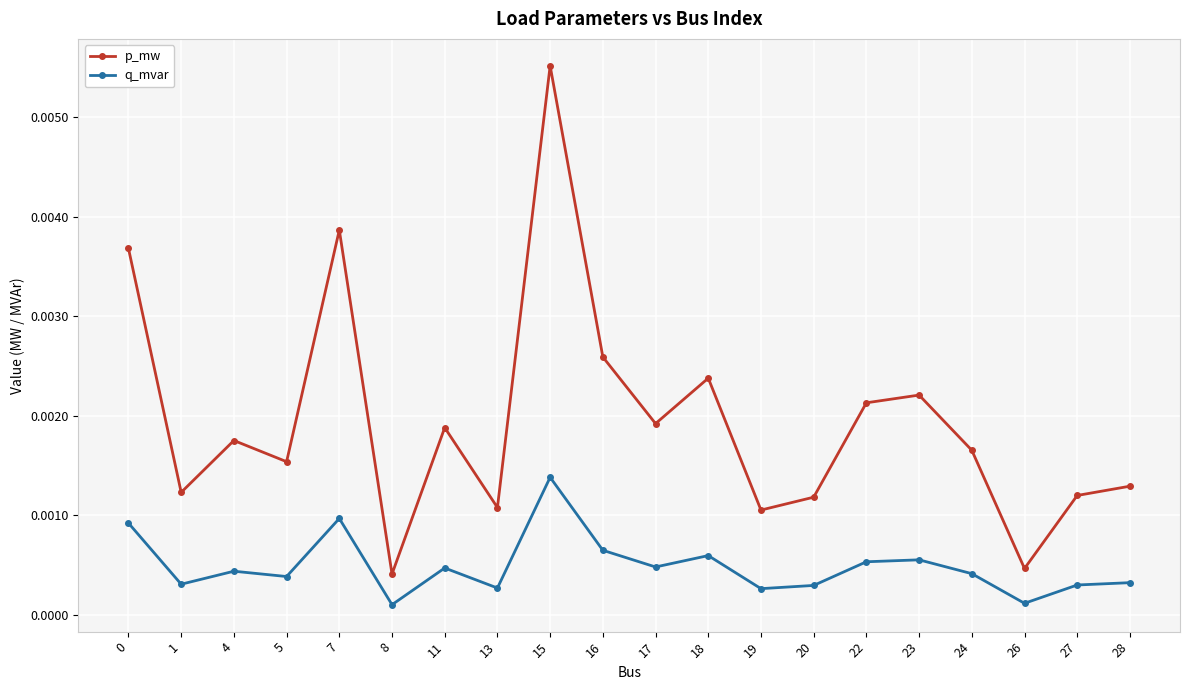

What are all the series names shown in the legend?

p_mw, q_mvar